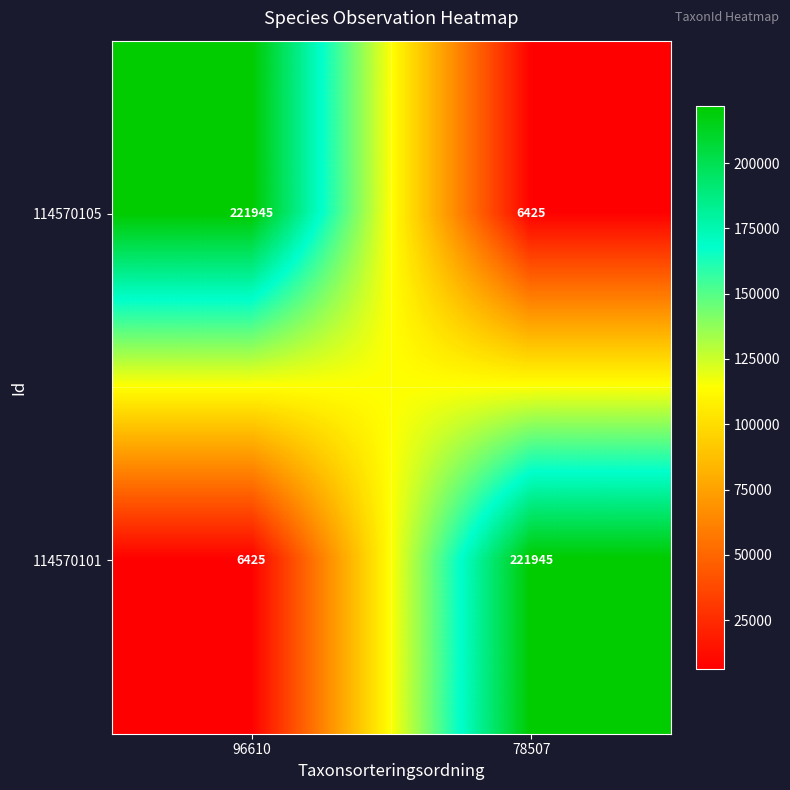

What is the total value across all series at 96610?

228370